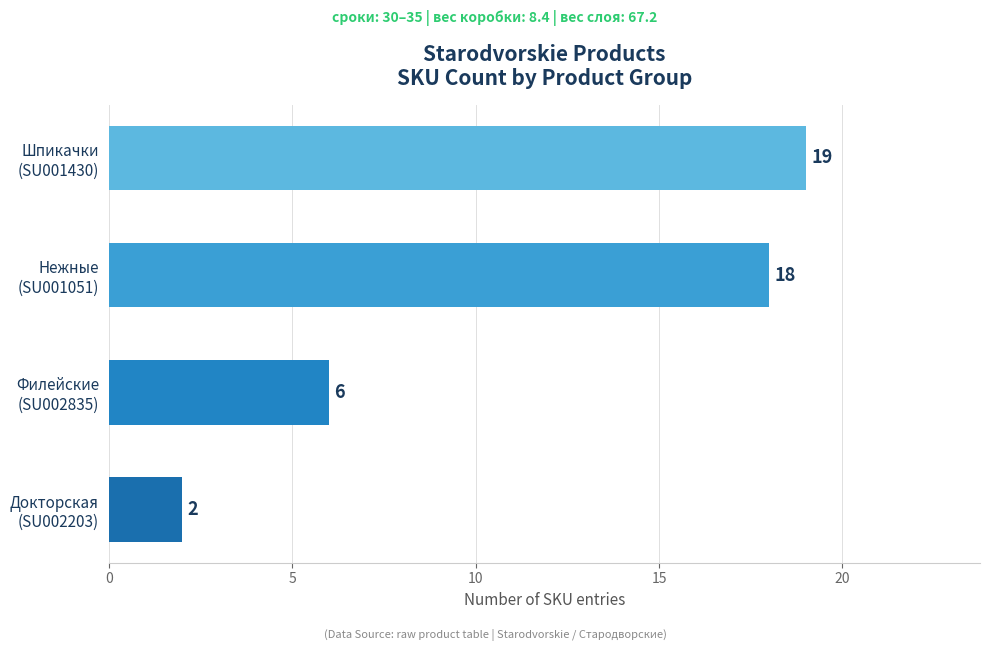

How many values are below 18?

2